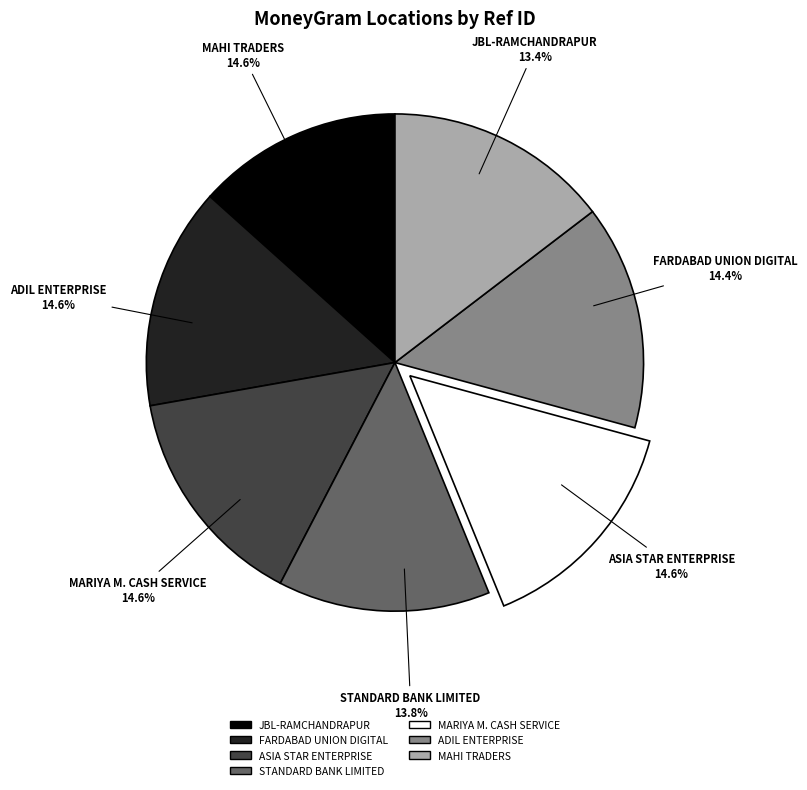

To the nearest percent, what is the combined percentage of MAHI TRADERS - #7079 - CUMILLA and MARIYA M. CASH SERVICE - #655 - CUMILLA?

29%